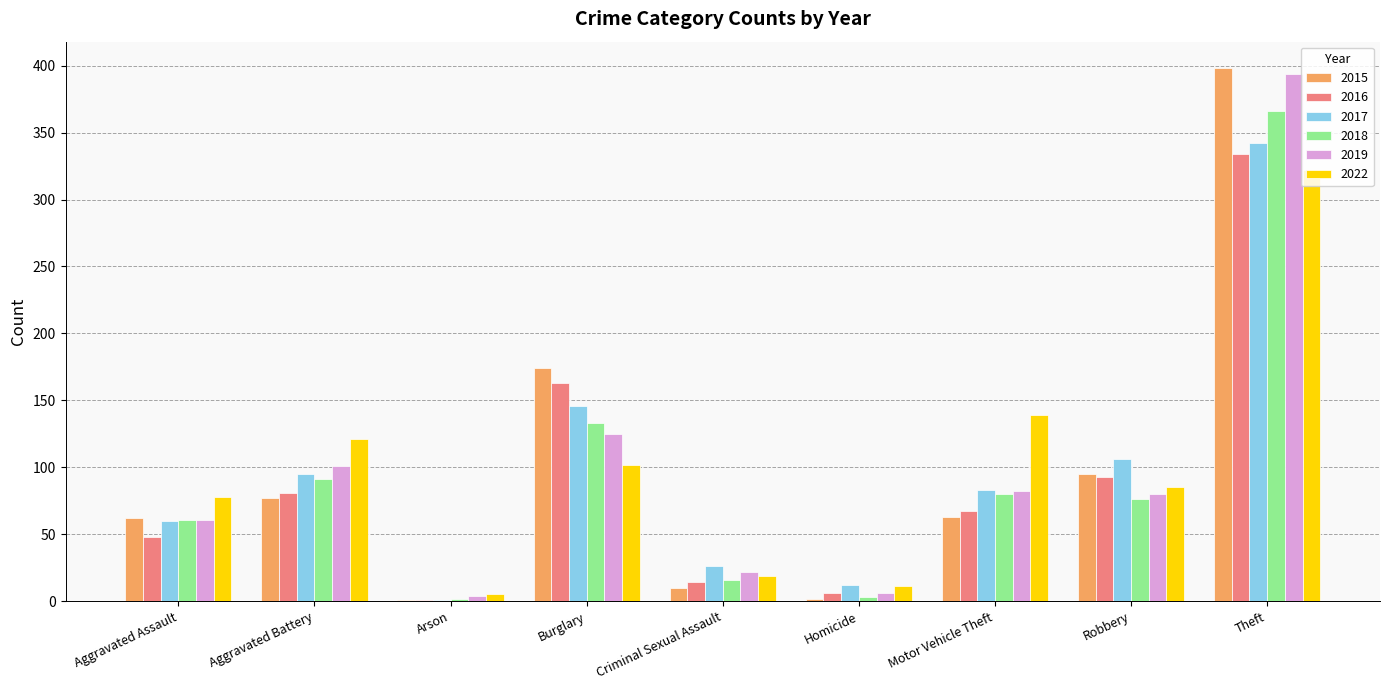

Is it true that 2017 equals 26 at Criminal Sexual Assault?

True